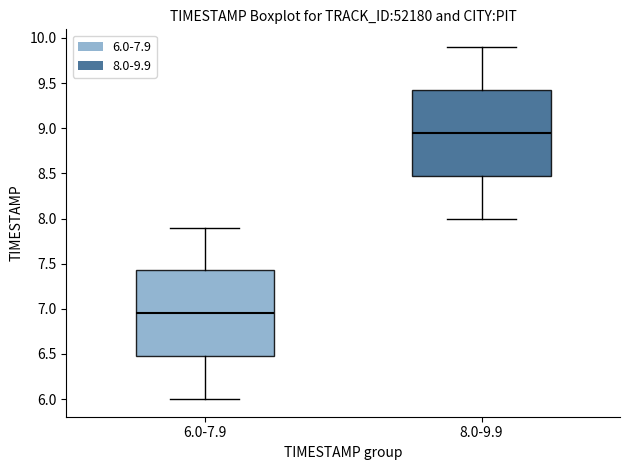

Reading left to right, read every box against the y-axis: the position of its median line, the range the box covers, and the ends of its whiskers. The values are not printed on the chart, so give them approximately, as read against the axis.

6.0-7.9: median 6.95, box 6.50 to 7.45, whiskers 6.00 to 7.90
8.0-9.9: median 8.95, box 8.50 to 9.45, whiskers 8.00 to 9.90